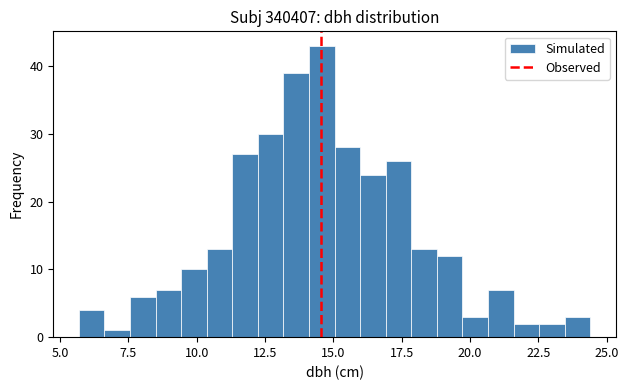

Read against the x-axis, roughly where is the centre of the tallest bar?

14.5